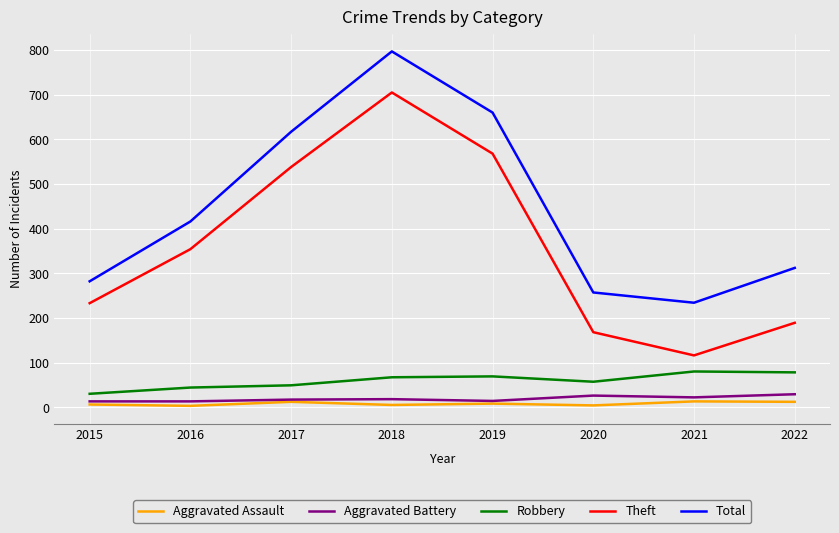

True or false: Aggravated Assault and Total intersect in this chart.

False